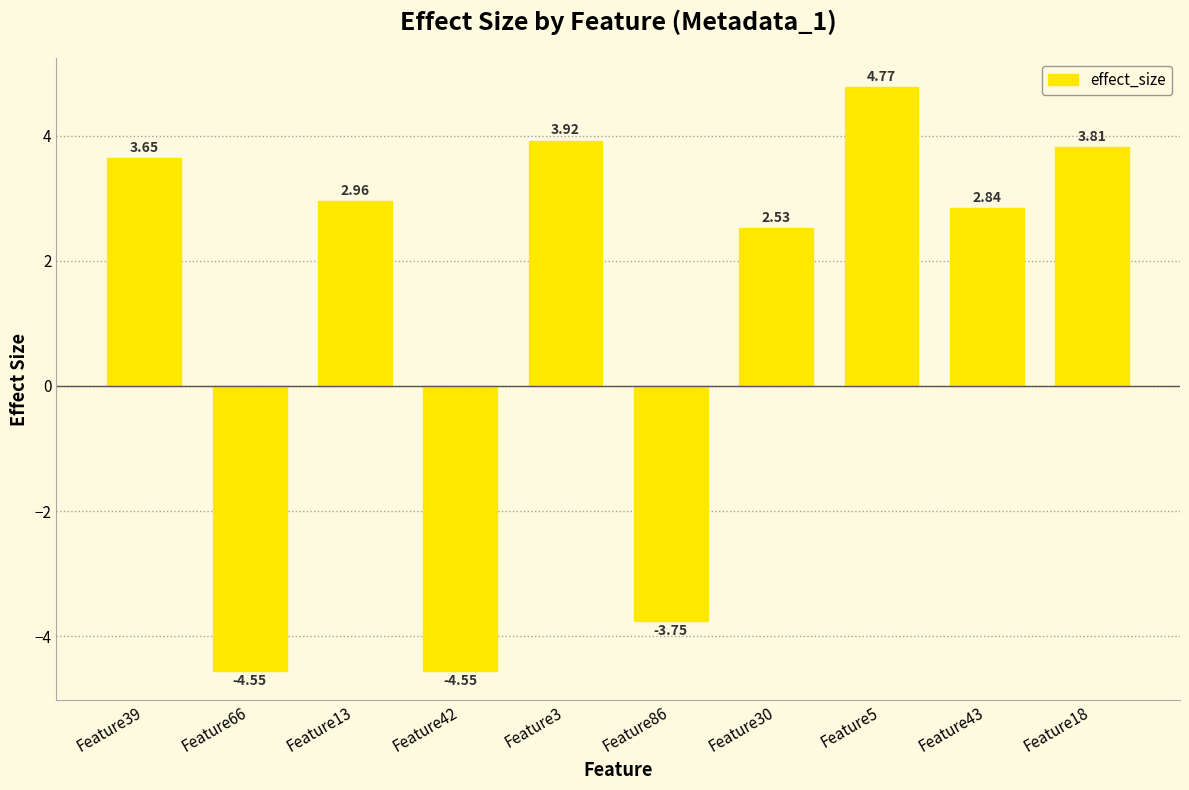

Does the chart contain stacked bars?

No